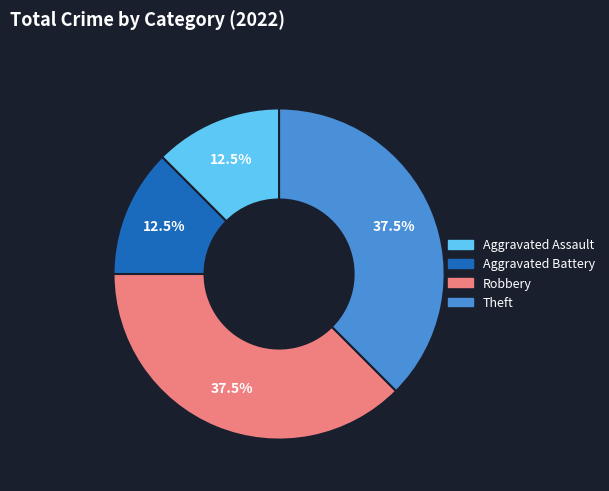

Combined, what portion of the pie is Aggravated Battery and Robbery?

50.0%